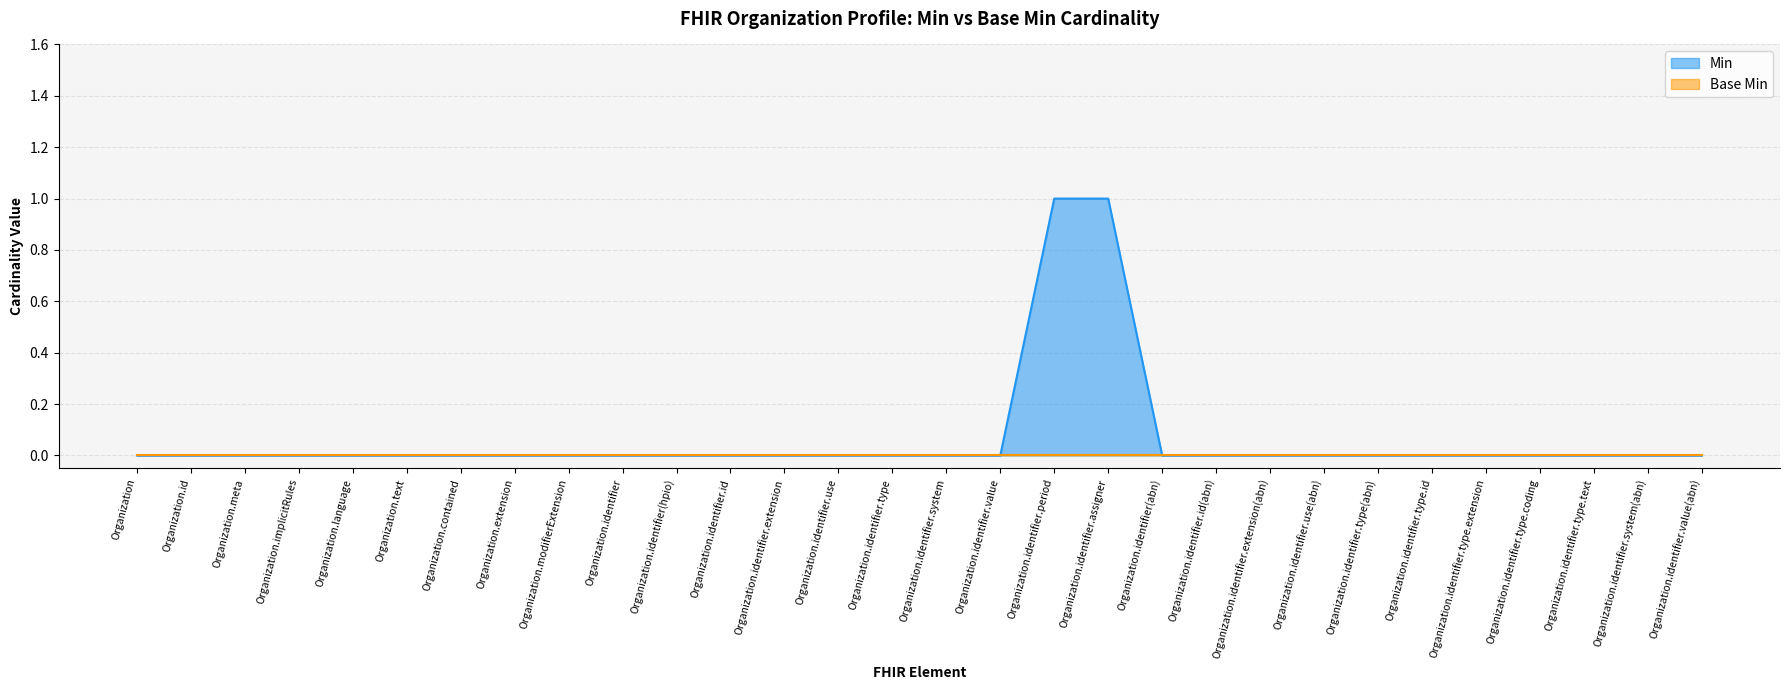

True or false: there are more than 0 points higher than both neighbors.

False